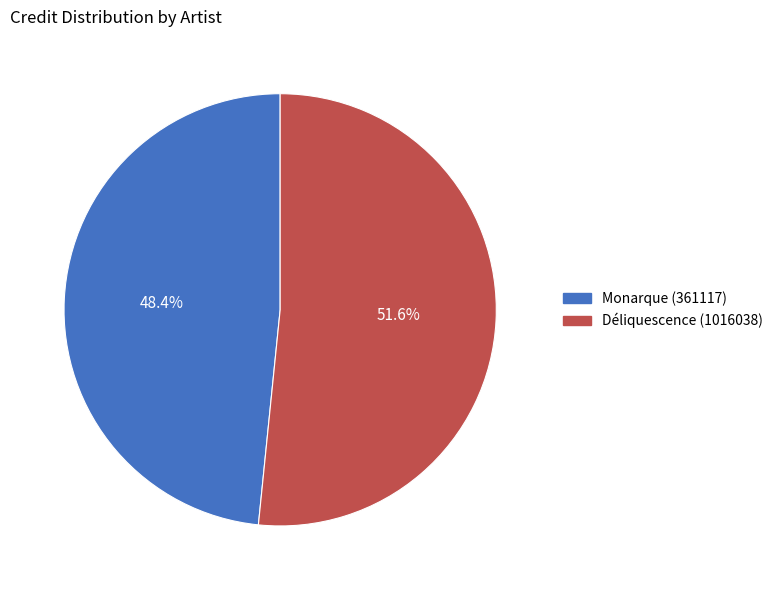

What percentage is the Monarque (361117) slice, to the nearest percent?

48%